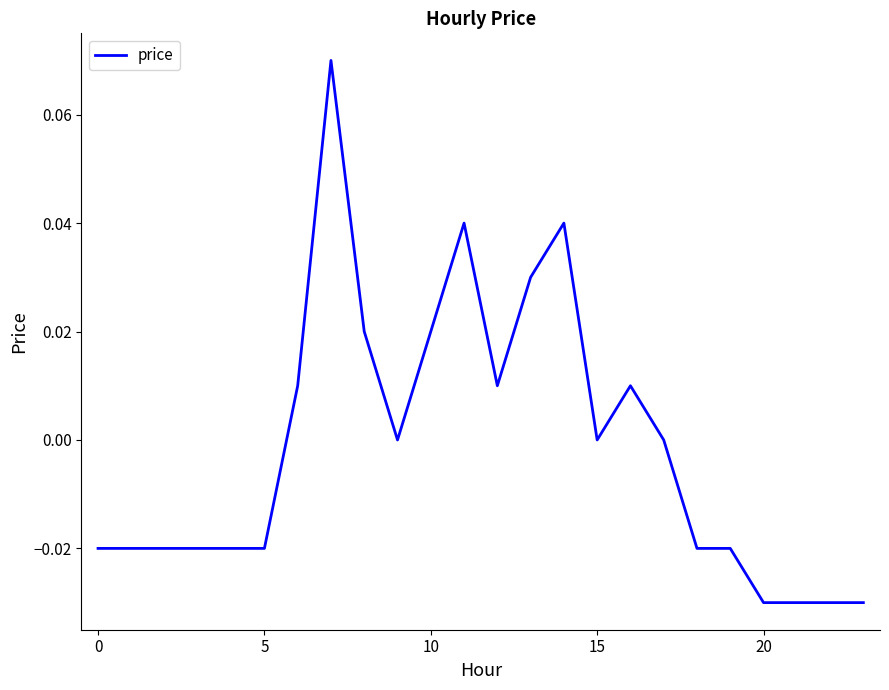

How many lines are shown in the chart?

1